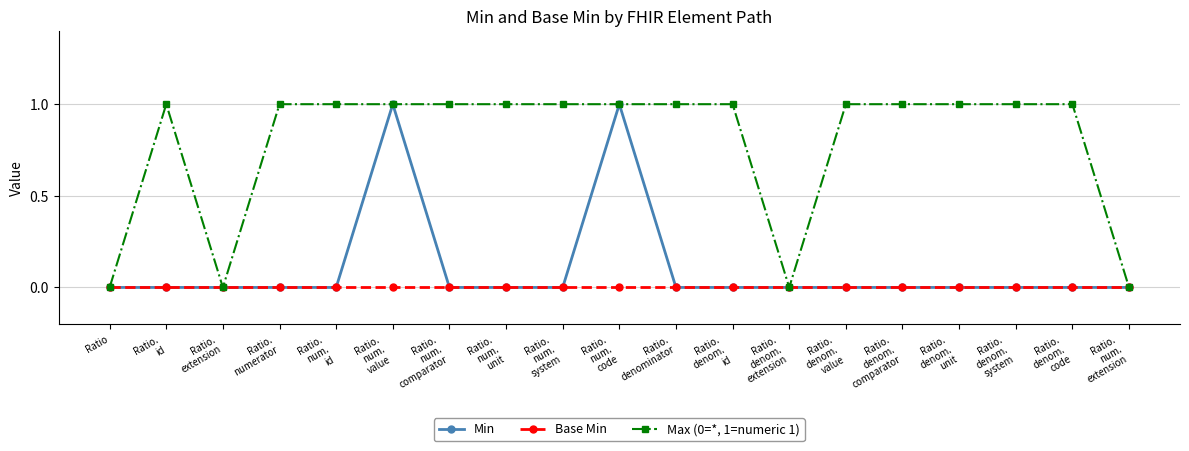

Is the value of Max (0=*, 1=numeric 1) at Ratio.
num.
comparator greater than the value of Min at Ratio.
num.
system?

Yes